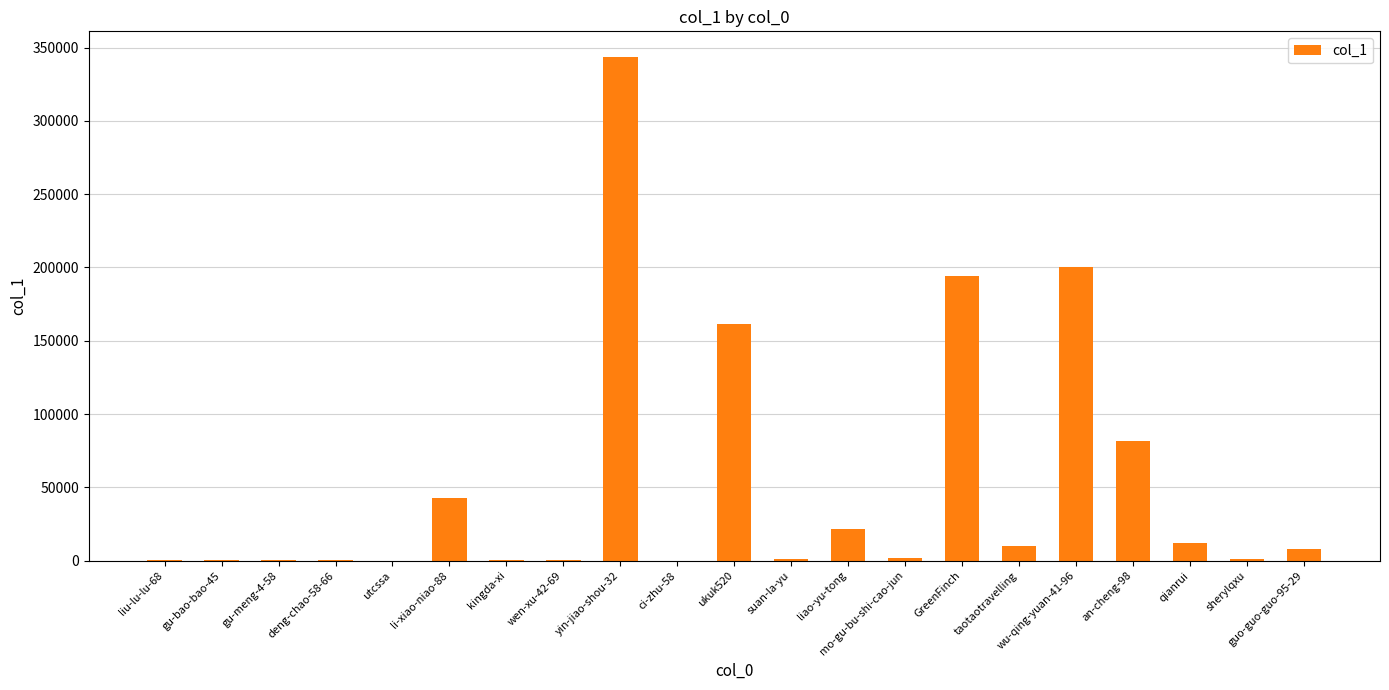

Where is the data nearest to the value 171998?

ukuk520